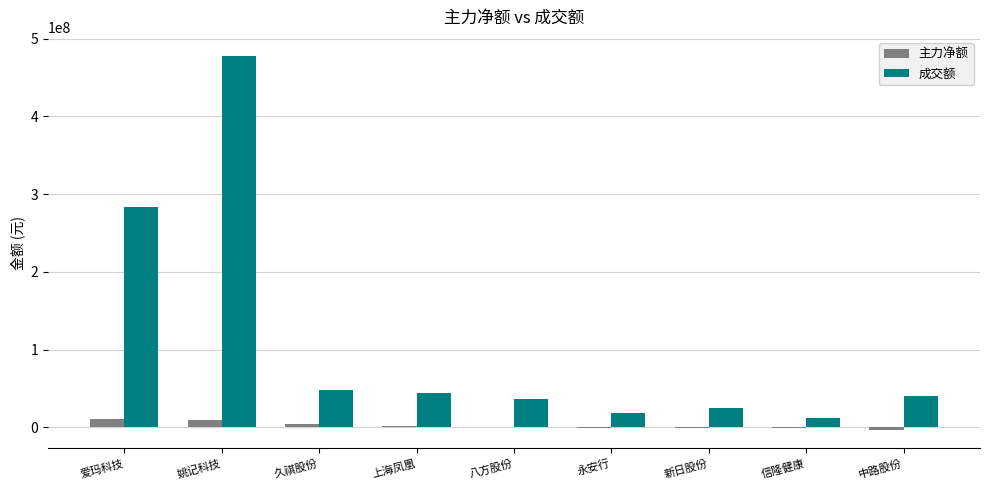

Which category has the highest value across all series?

姚记科技